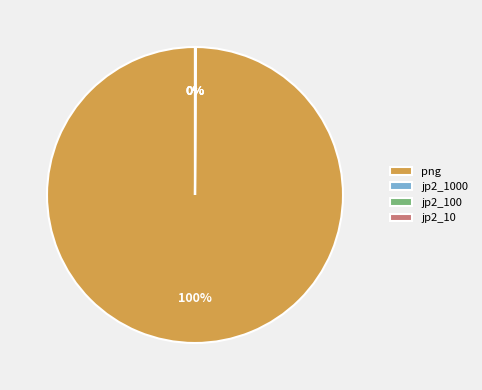

What is the largest slice in the pie chart?

png